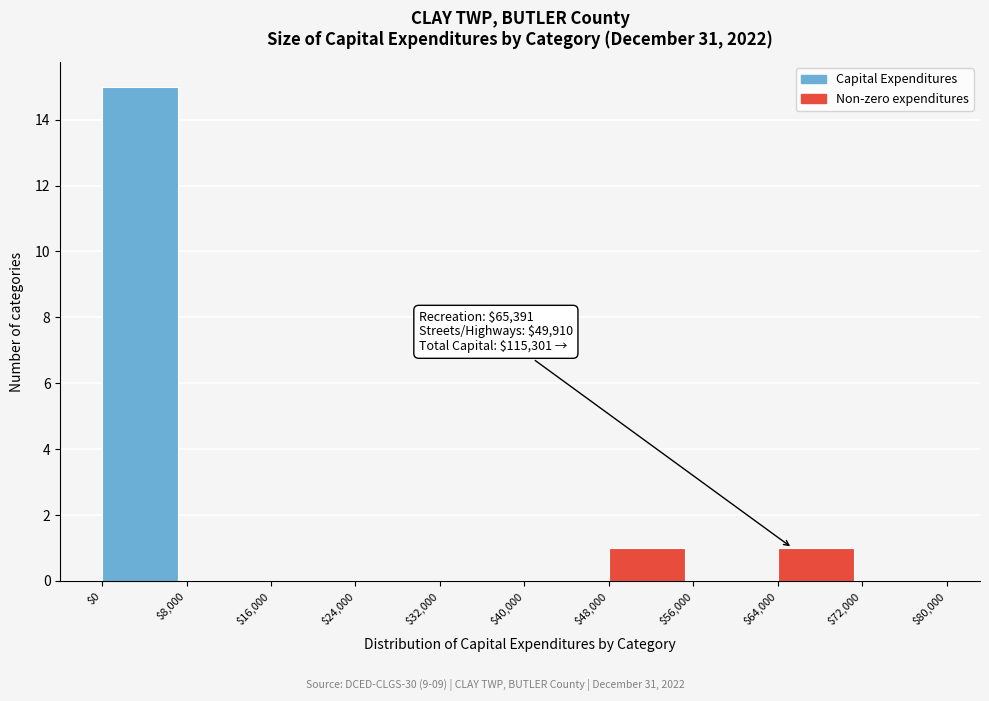

Which range on the x-axis has the tallest bar?

$0 to $8,000